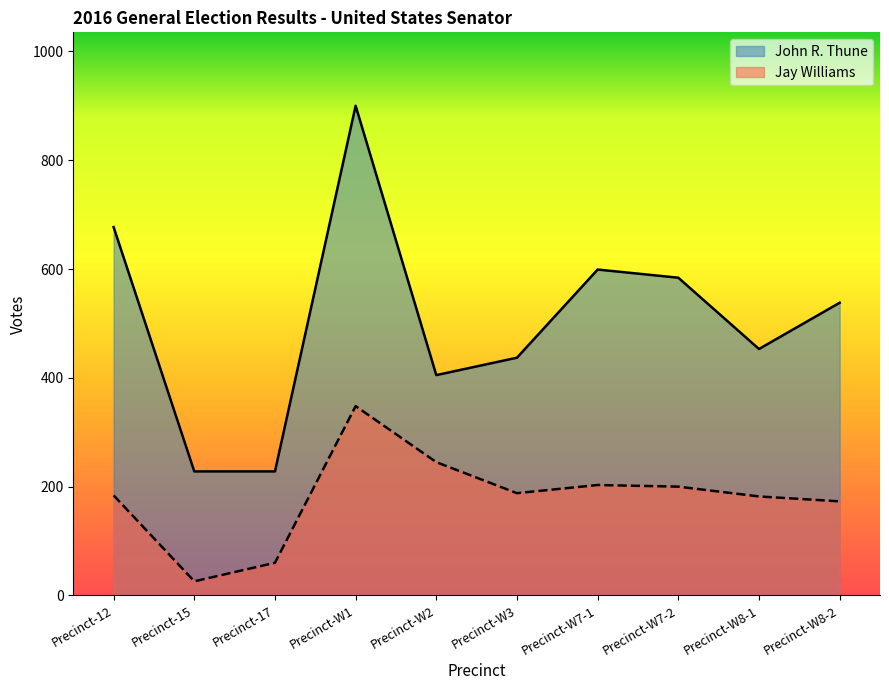

What is the total value across all series at Precinct-W8-1?

635